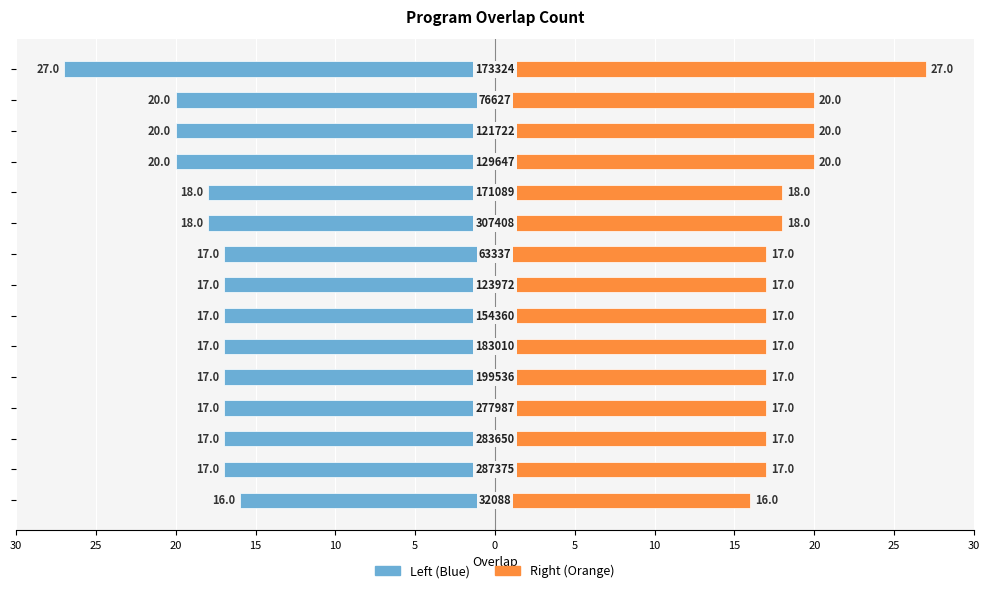

Is it true that Program Count (Right) equals 23 at 14?

False